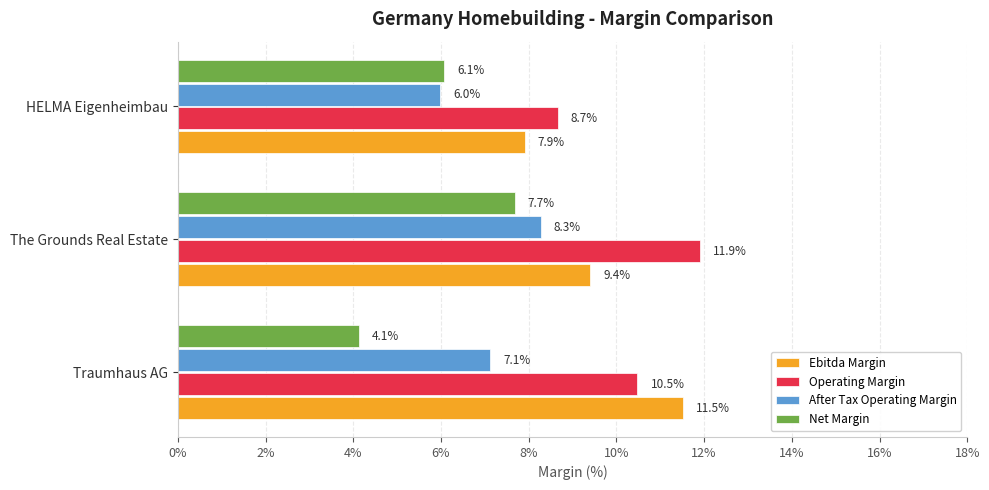

Read the After Tax Operating Margin value at Traumhaus AG.

7.1